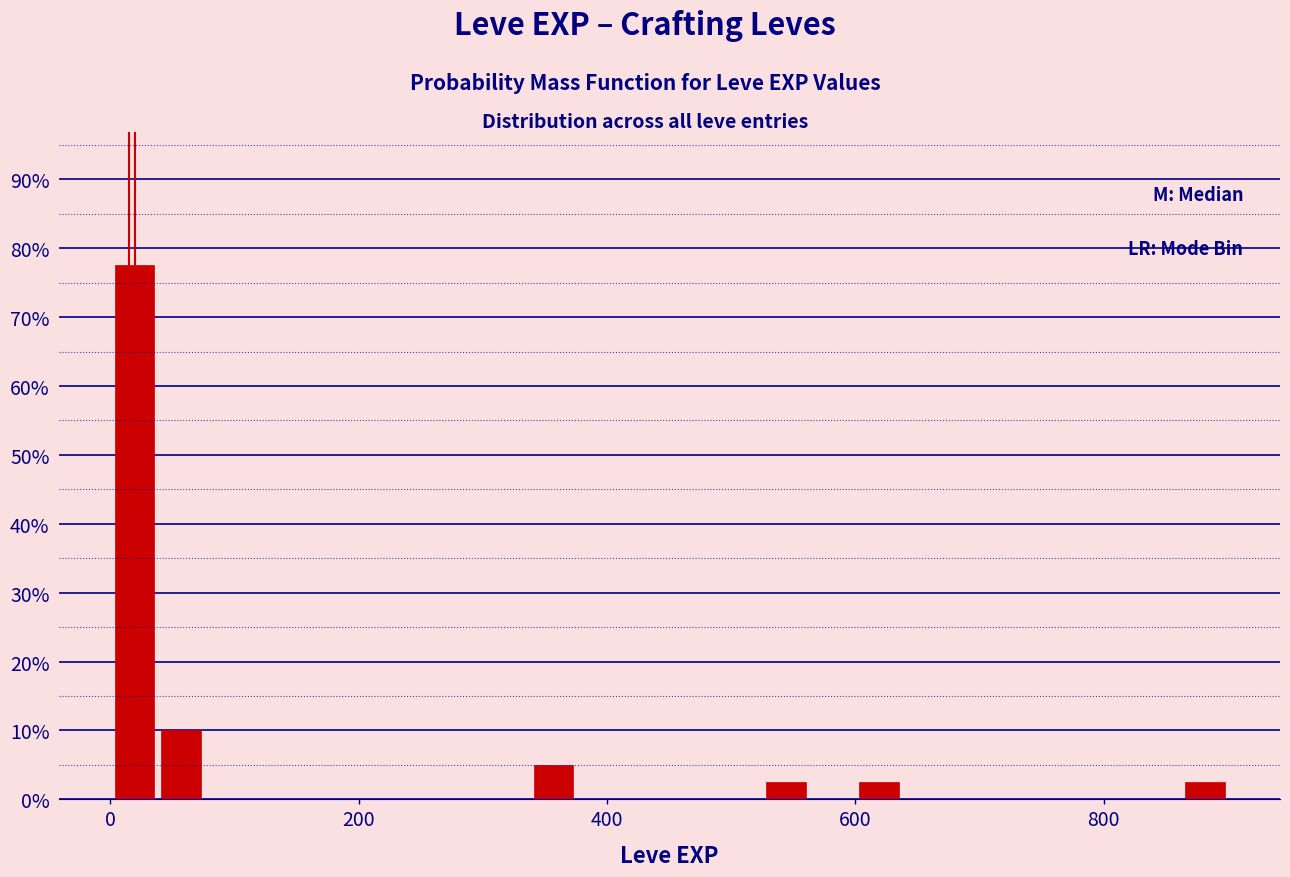

Around what value on the x-axis is the tallest bar? Give the approximate position of its centre, as read against the axis.

20